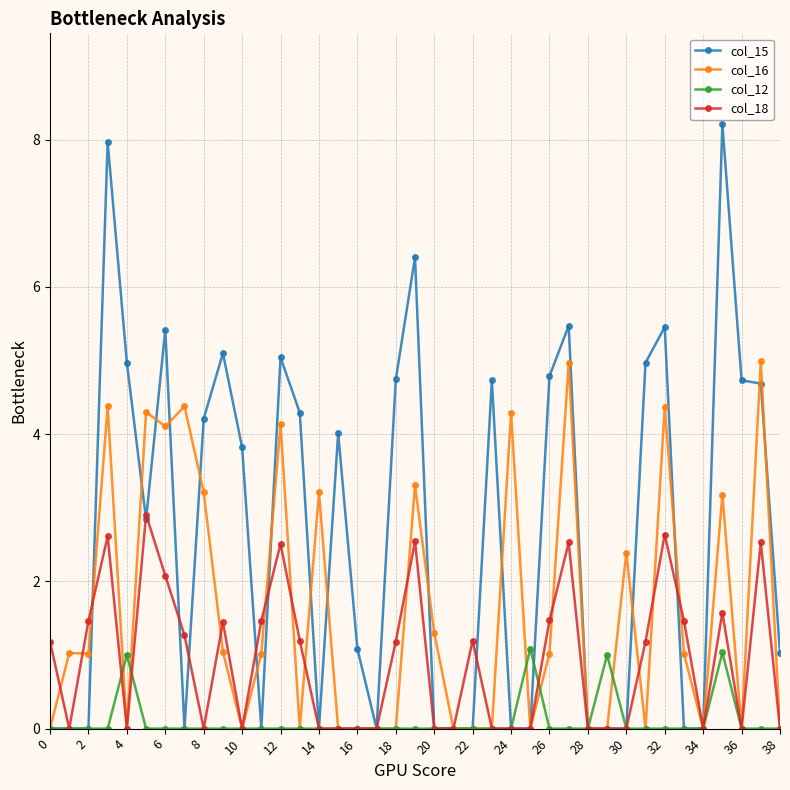

True or false: col_16 has more than 0 points higher than both neighbors.

True